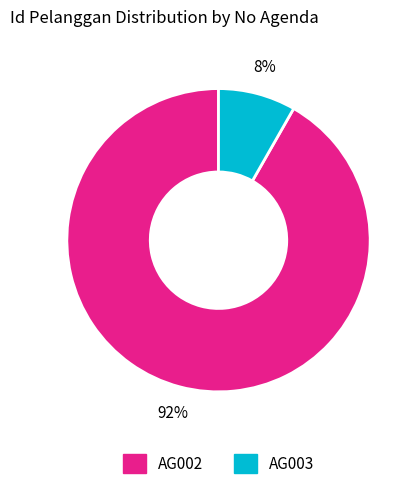

Do AG002 and AG003 together represent more than half of the pie?

Yes